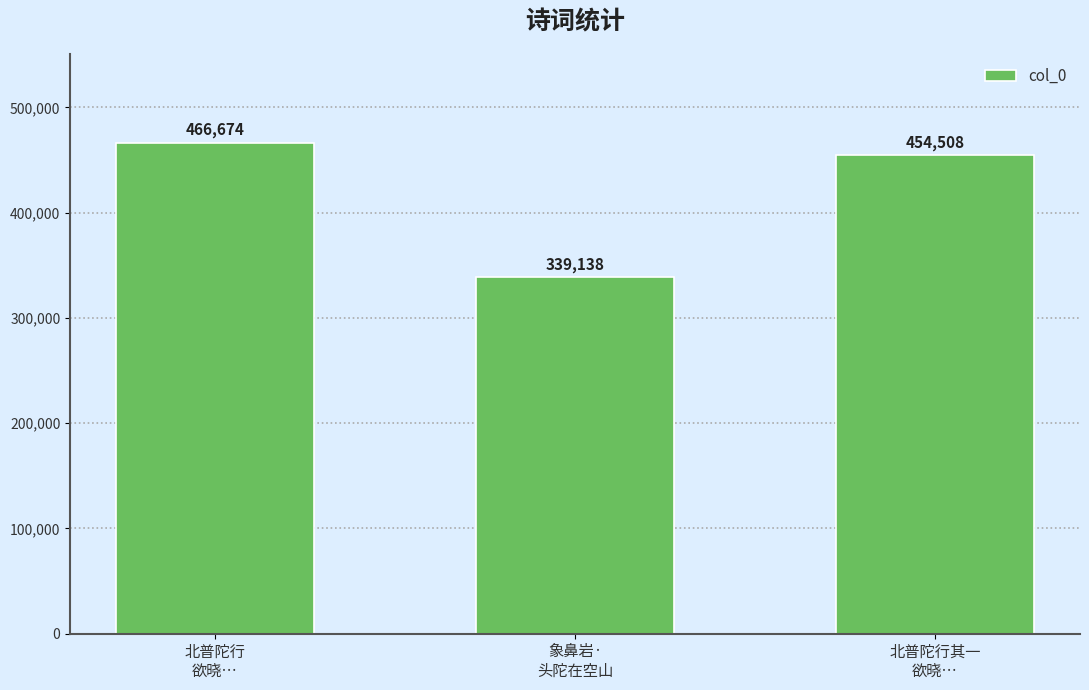

Which has a higher value, 北普陀行其一
欲晓… or 象鼻岩·
头陀在空山?

北普陀行其一
欲晓…